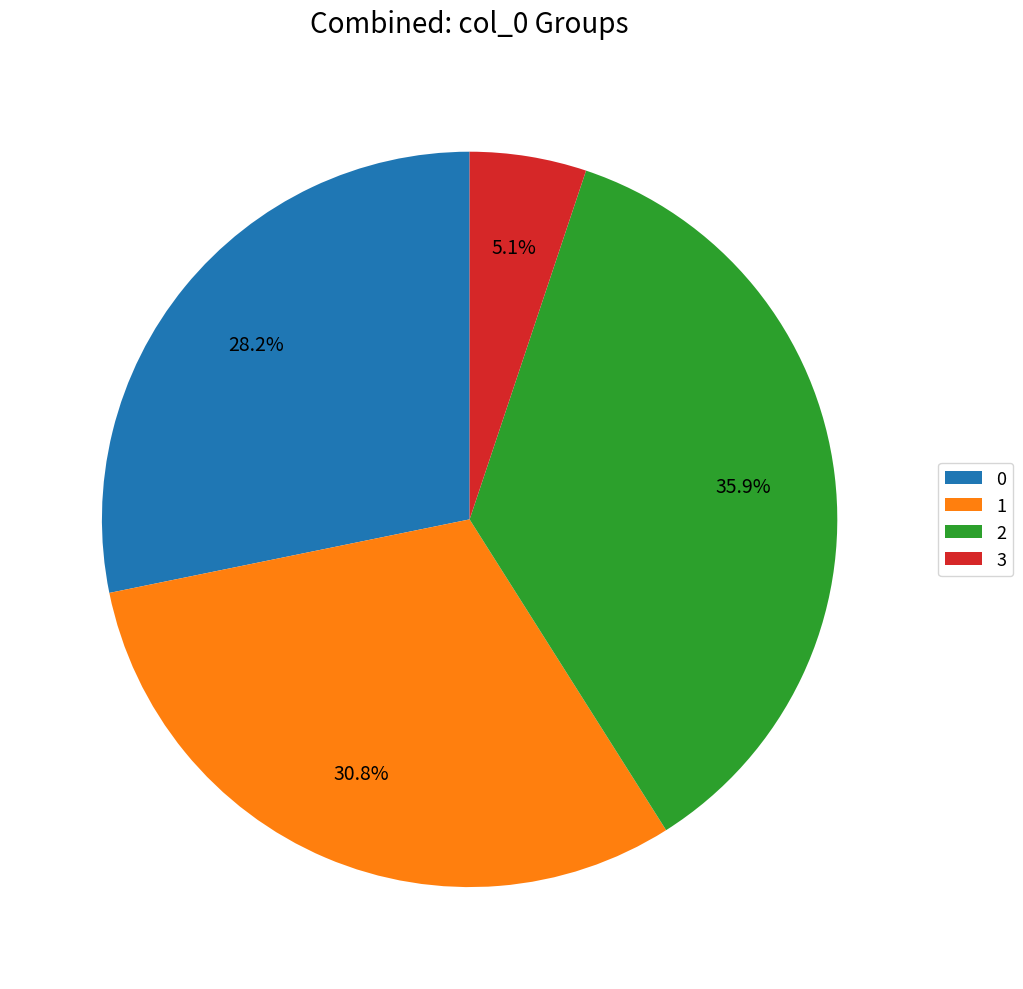

To the nearest percent, what is the difference between the largest and smallest slice percentages?

31%